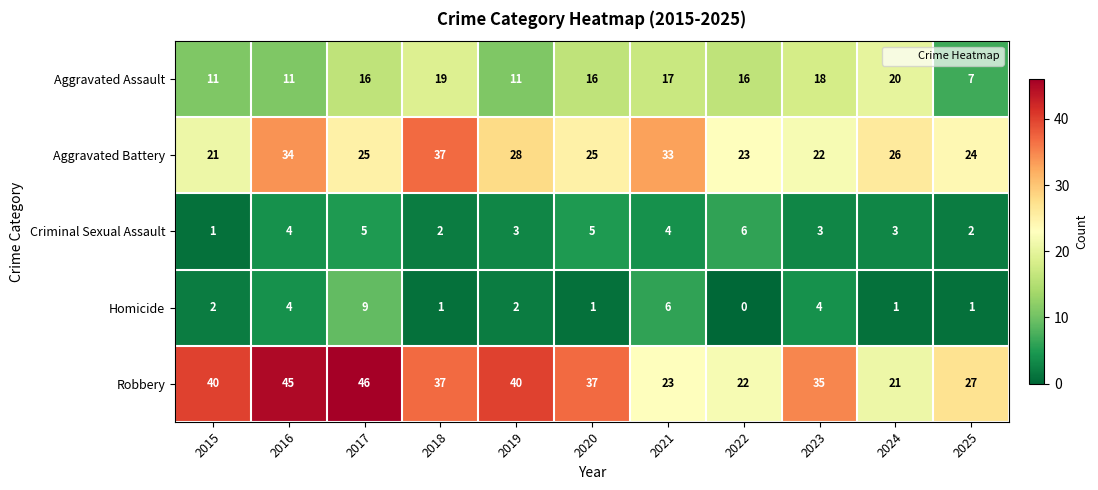

The value of Aggravated Battery at 2015 is 33. True or false?

False